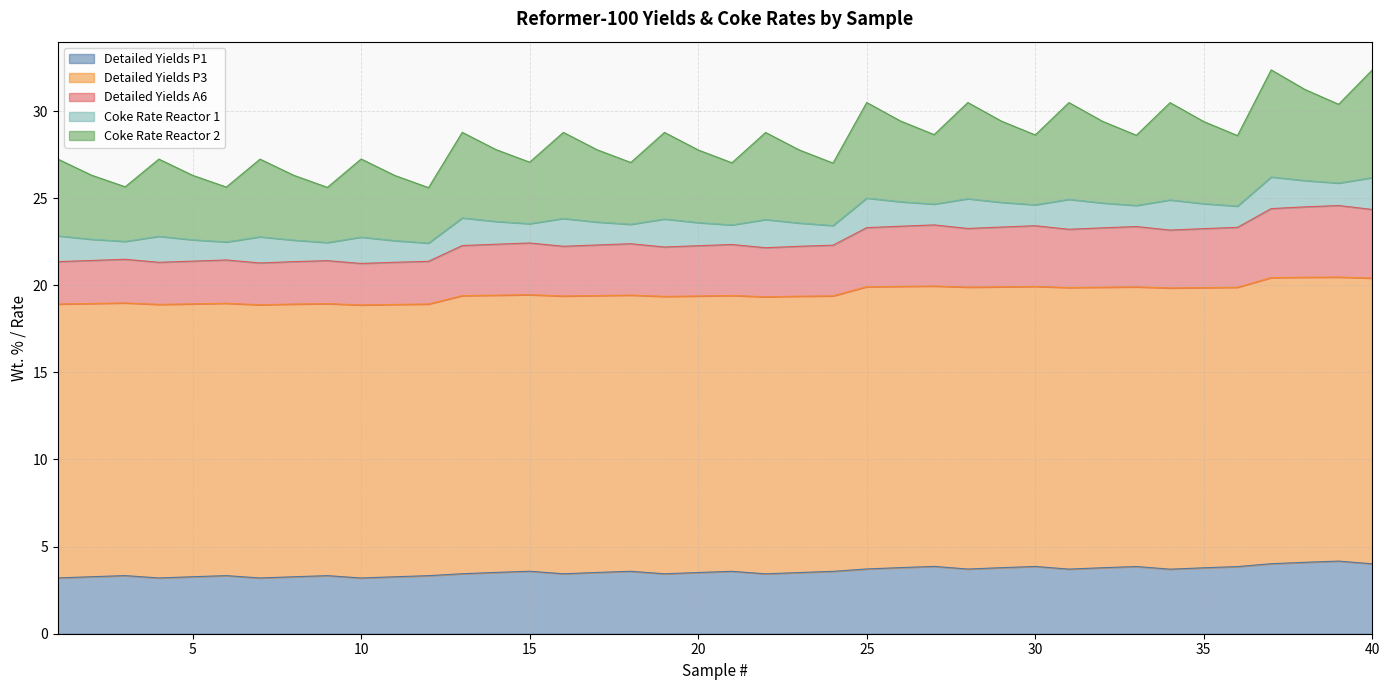

What is the highest value of the Detailed Yields P1 series?

4.2